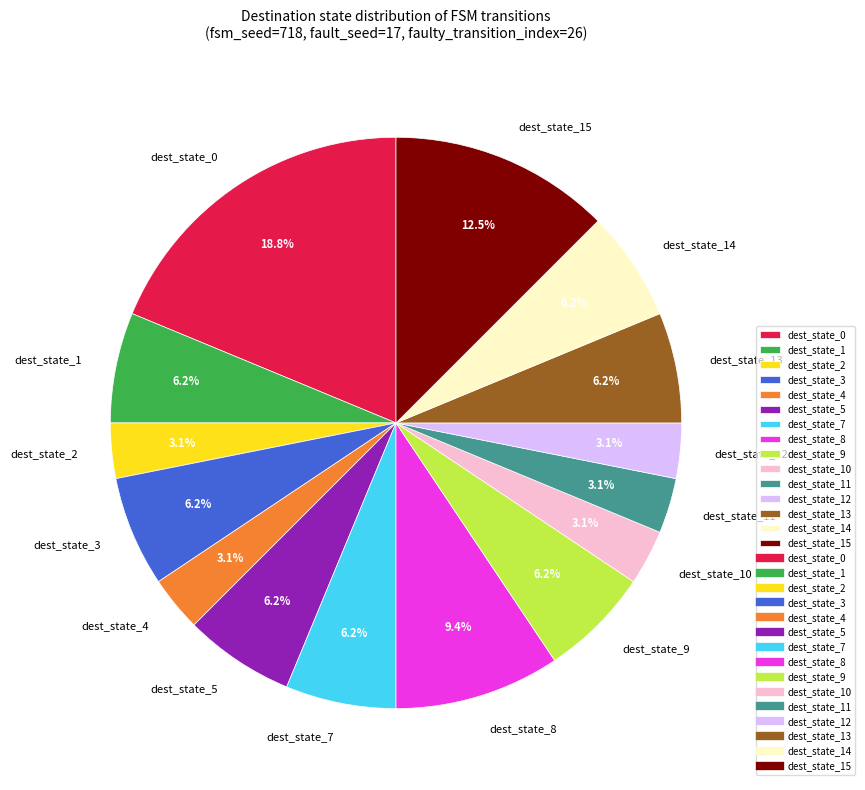

Combined, do dest_state_0 and dest_state_15 account for over 50%?

No